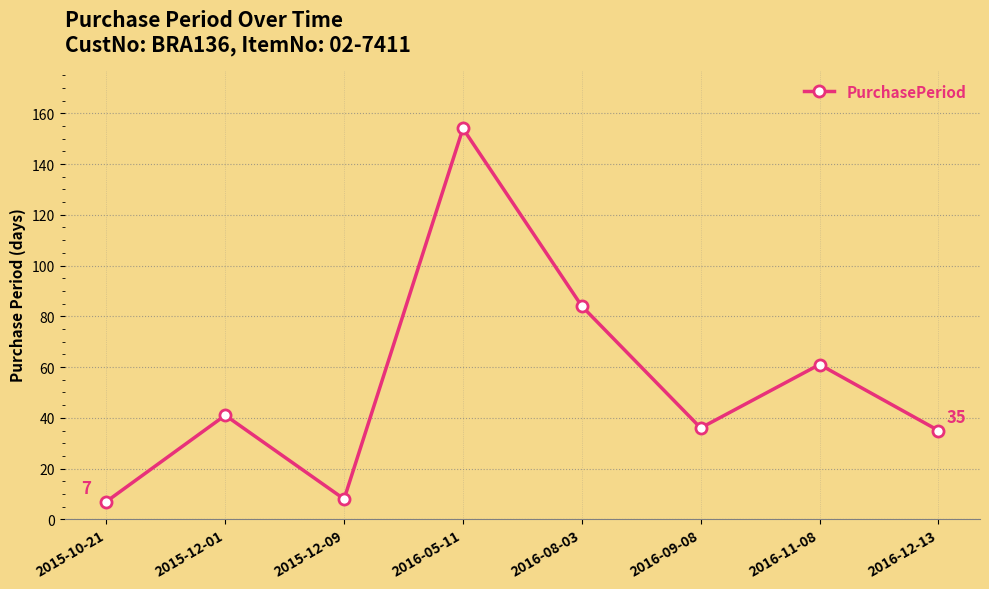

What is the sum of the values at 2016-05-11 and 2016-09-08?

190